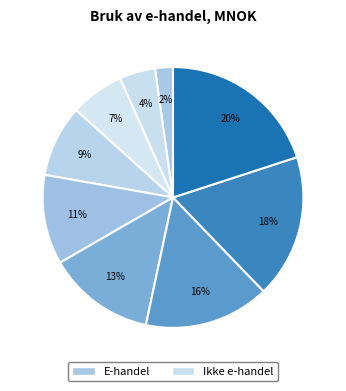

How many slices are in this pie chart?

9